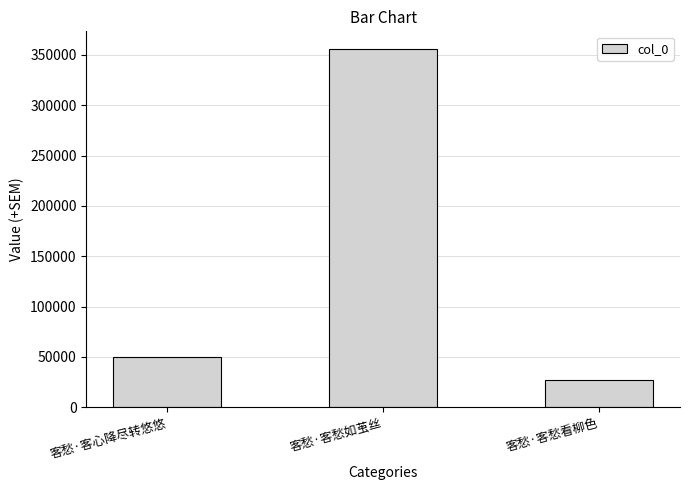

Count the number of categories in the chart.

3